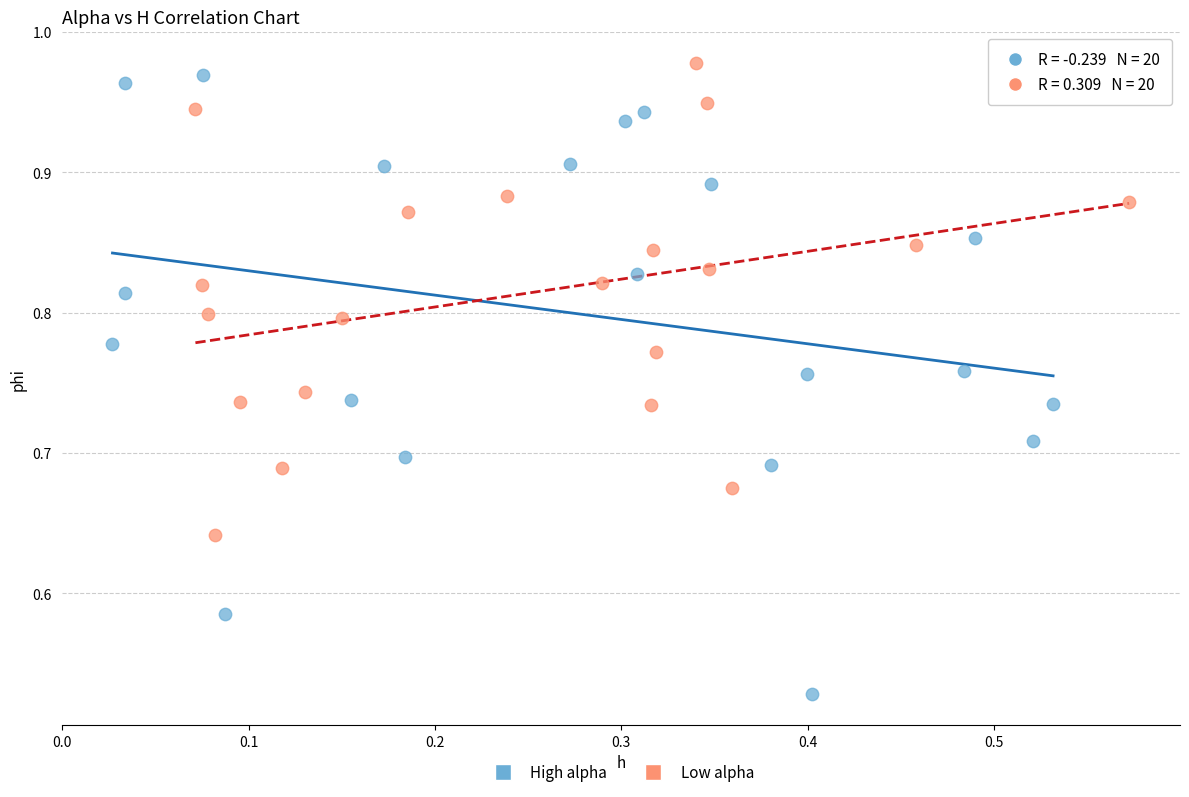

Which series reaches the minimum Y coordinate?

High alpha